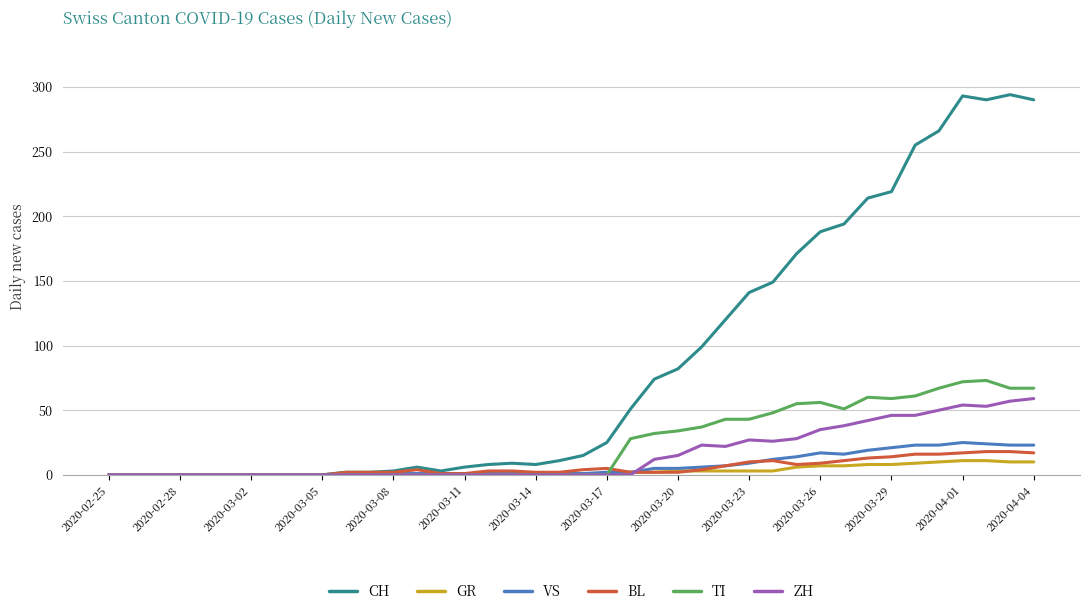

What are all the series names shown in the legend?

CH, GR, VS, BL, TI, ZH